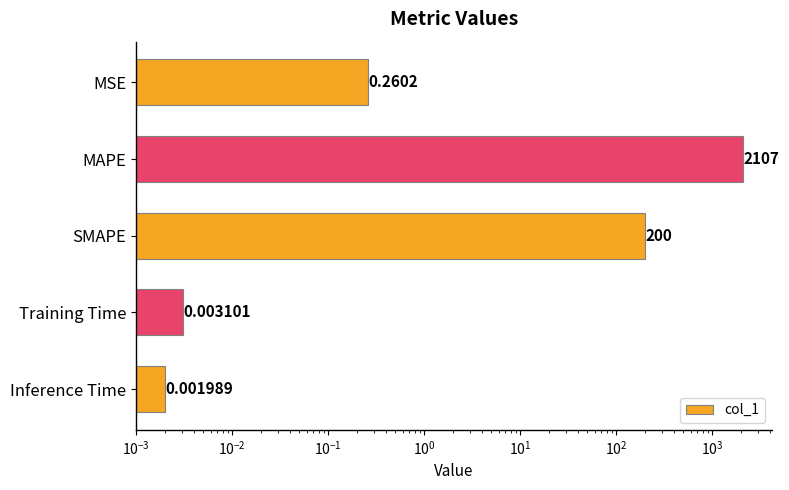

Are the bars horizontal?

Yes